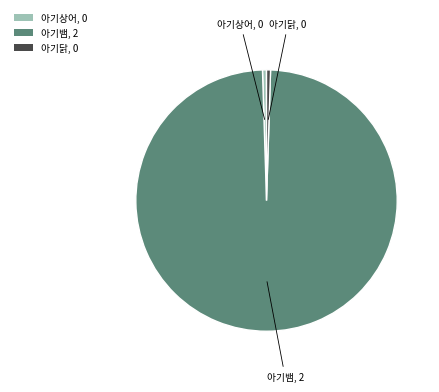

Combined, do 아기닭, 0 and 아기상어, 0 account for over 50%?

No